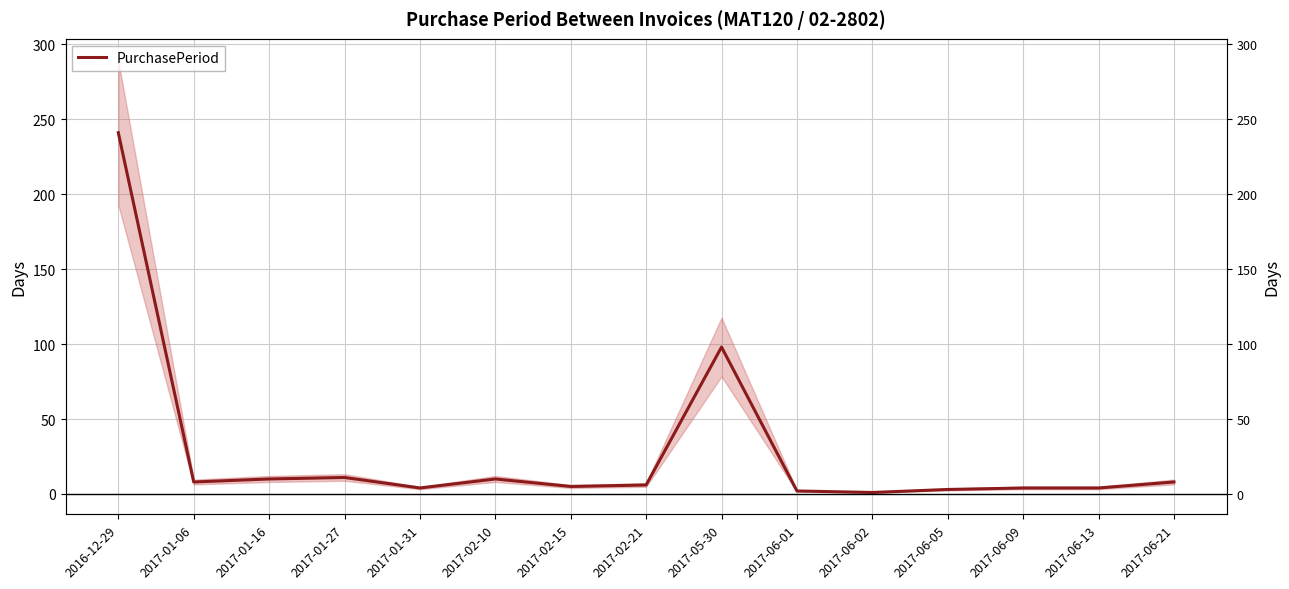

Where does the data first go above 6?

2016-12-29